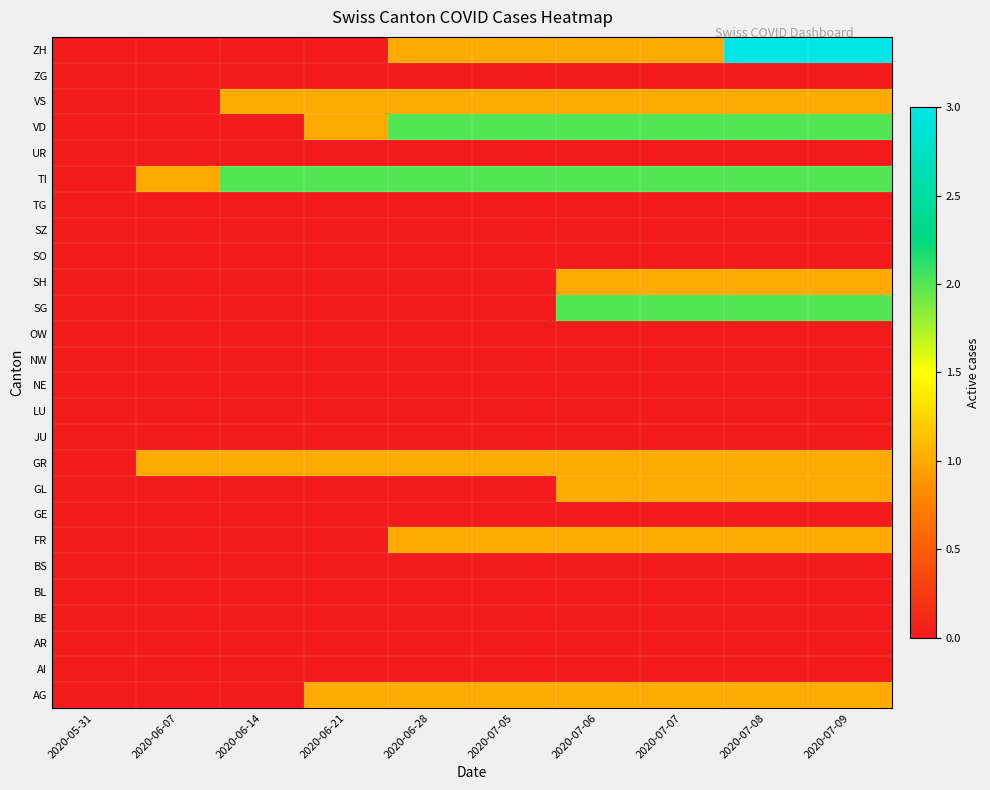

At which category does the chart reach its minimum across all series?

2020-05-31